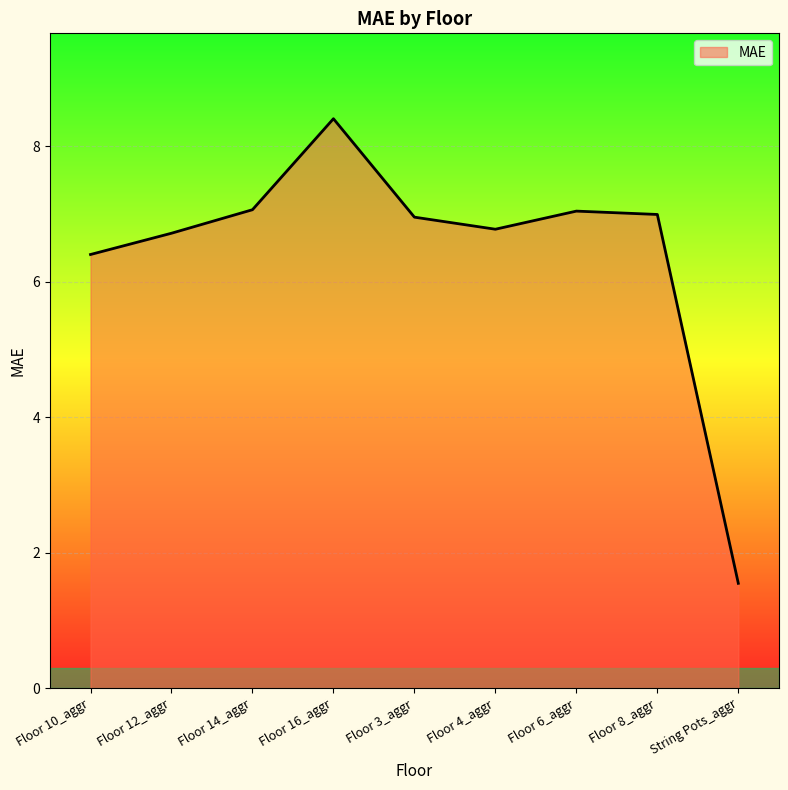

What position from the left is String Pots_aggr?

9